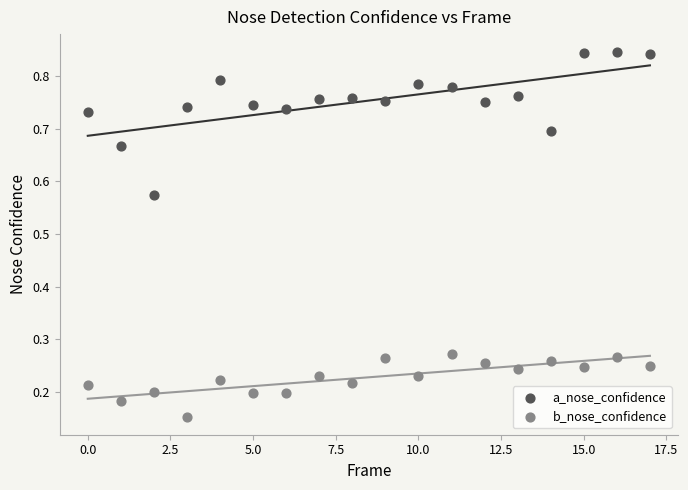

Which series contains the highest Y value?

a_nose_confidence